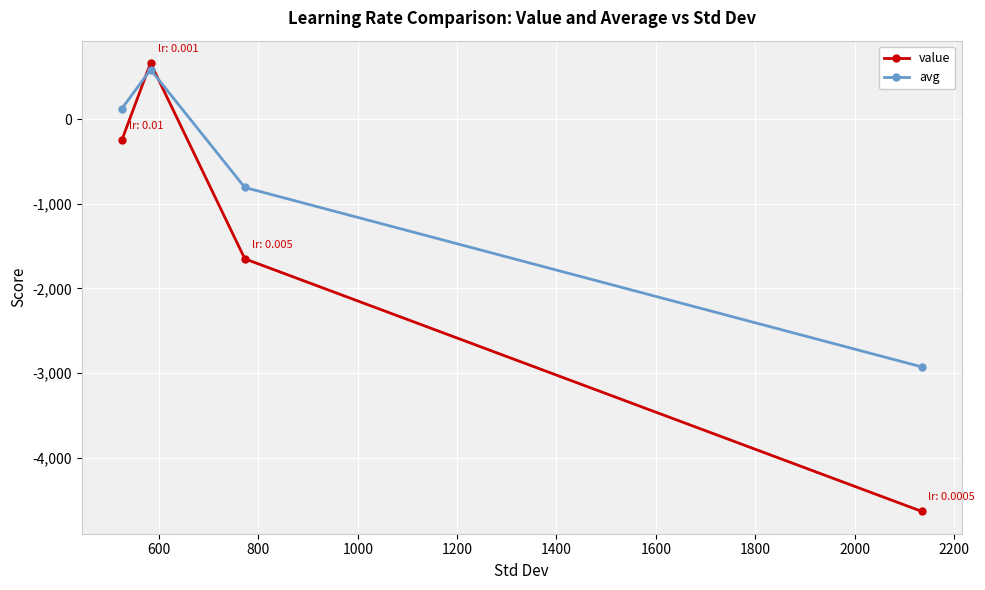

Which series has the widest spread of values?

value